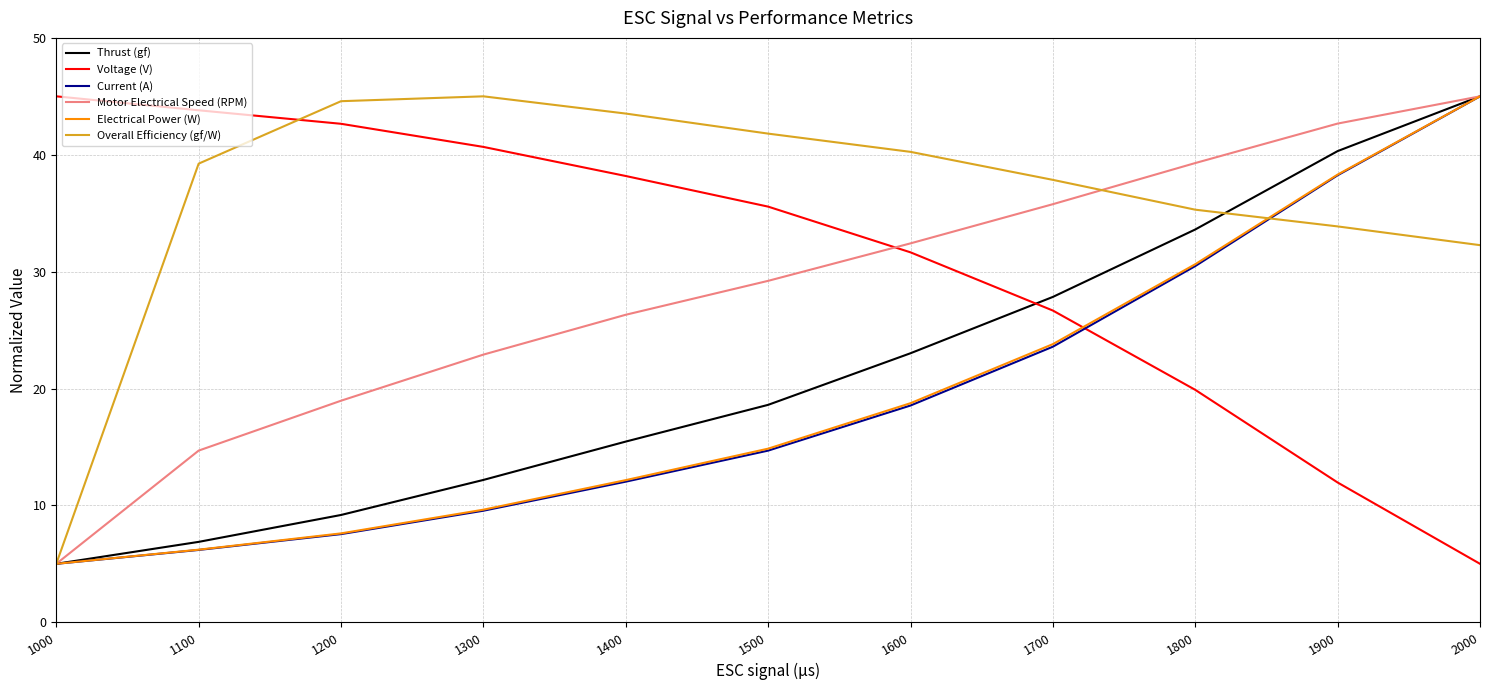

The Thrust (gf) series shows 12.2 at 1300. True or false?

True